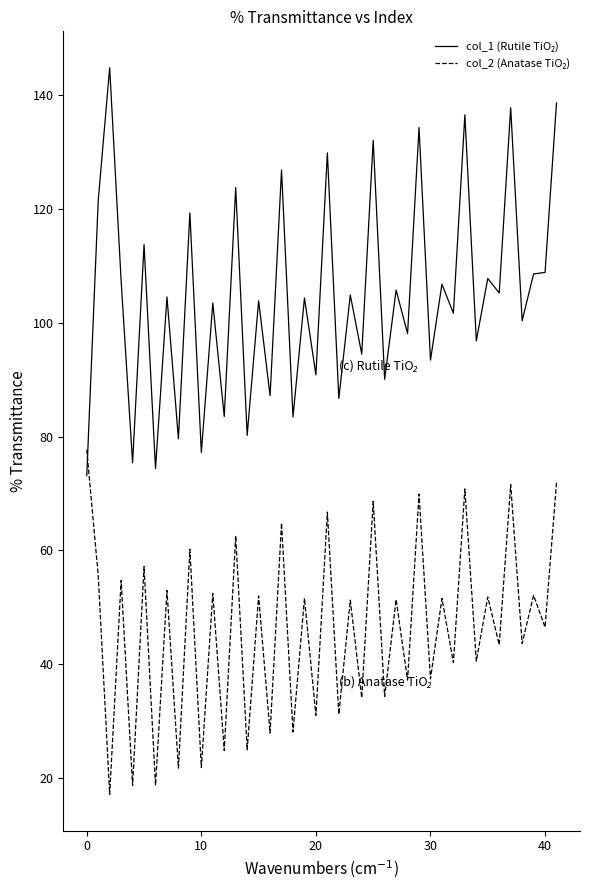

What is the minimum value shown in the chart?

17.2